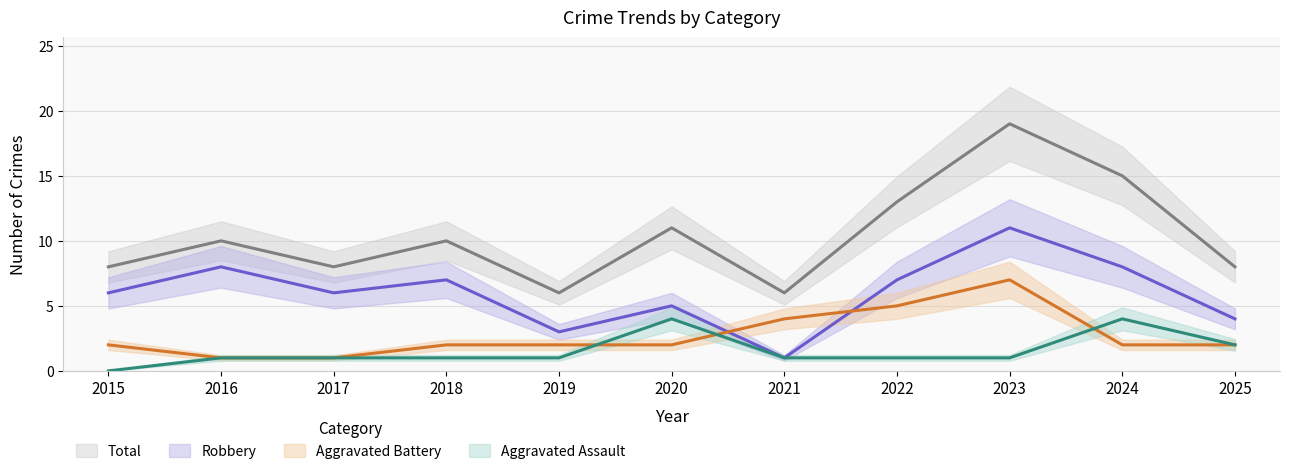

At how many categories does at least one series exceed 14?

2